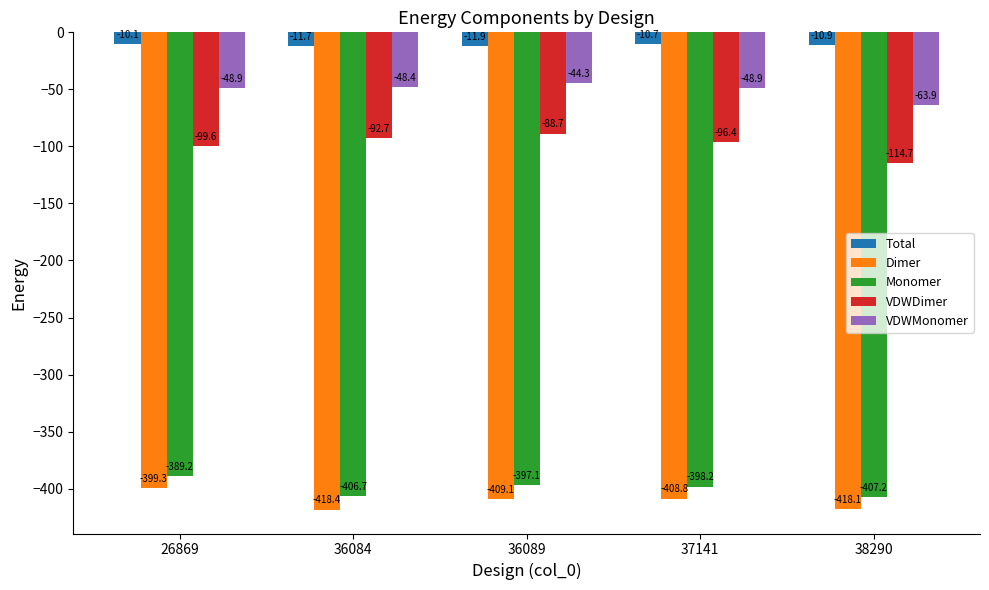

Count the number of categories in the chart.

5